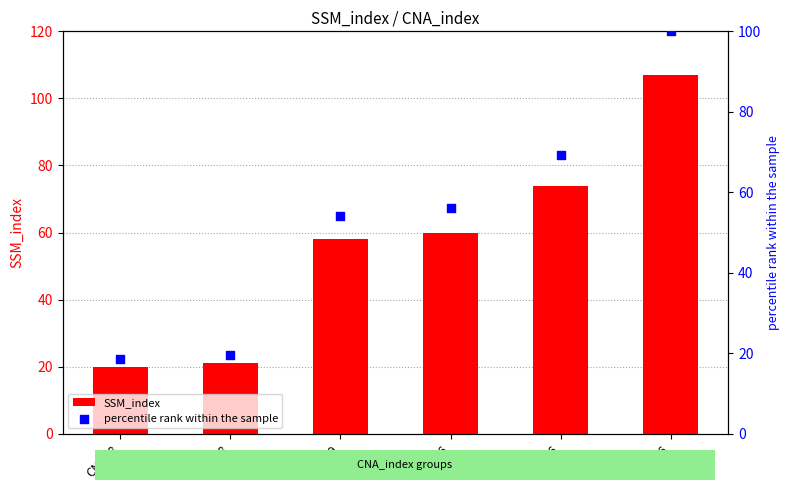

At which category is the sum across all series the highest?

CNA=6